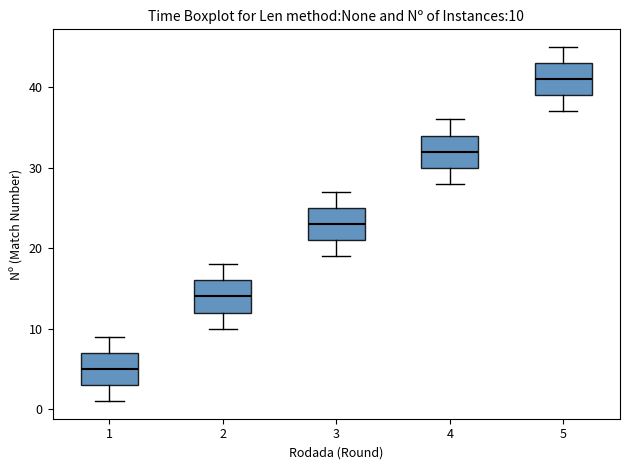

Which box has the highest median line?

5